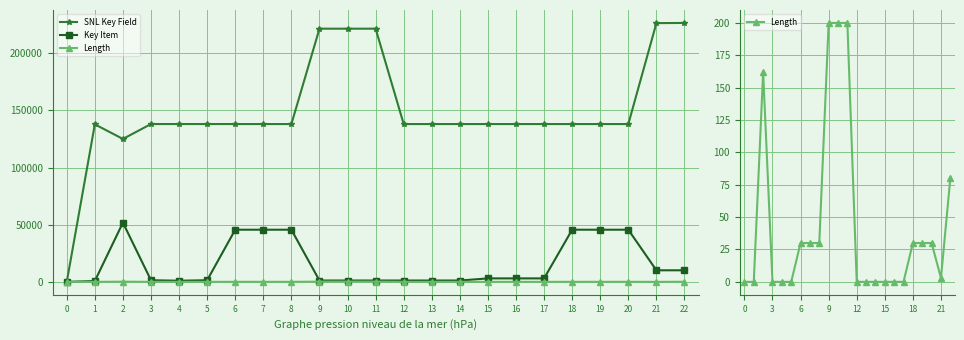

Between 3 and 11, which series saw the biggest shift?

SNL Key Field